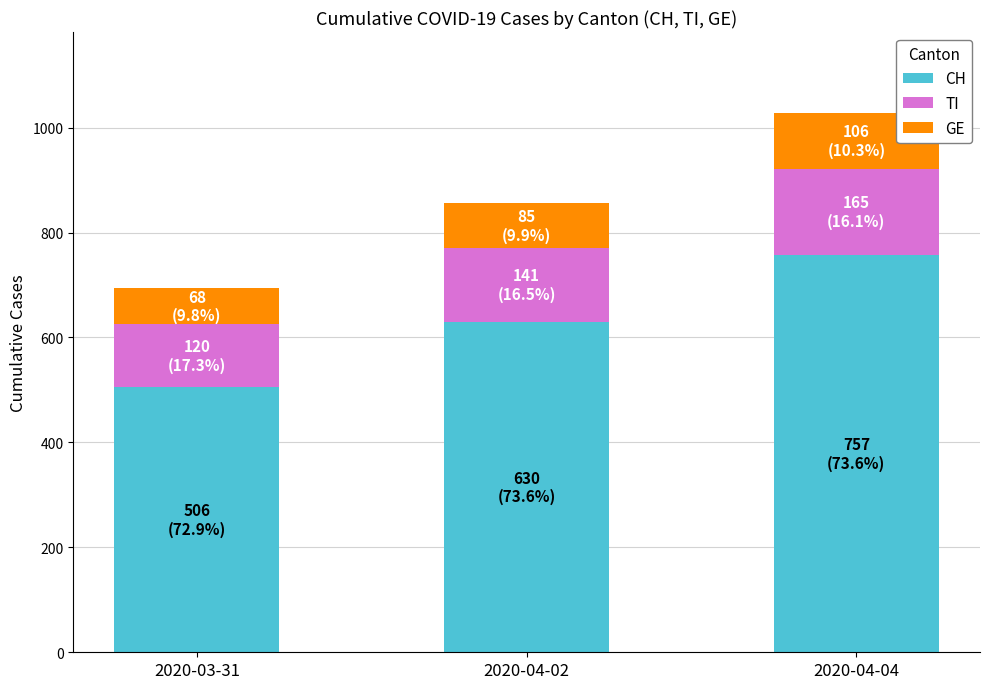

Rank the categories by CH value from lowest to highest.

2020-03-31, 2020-04-02, 2020-04-04